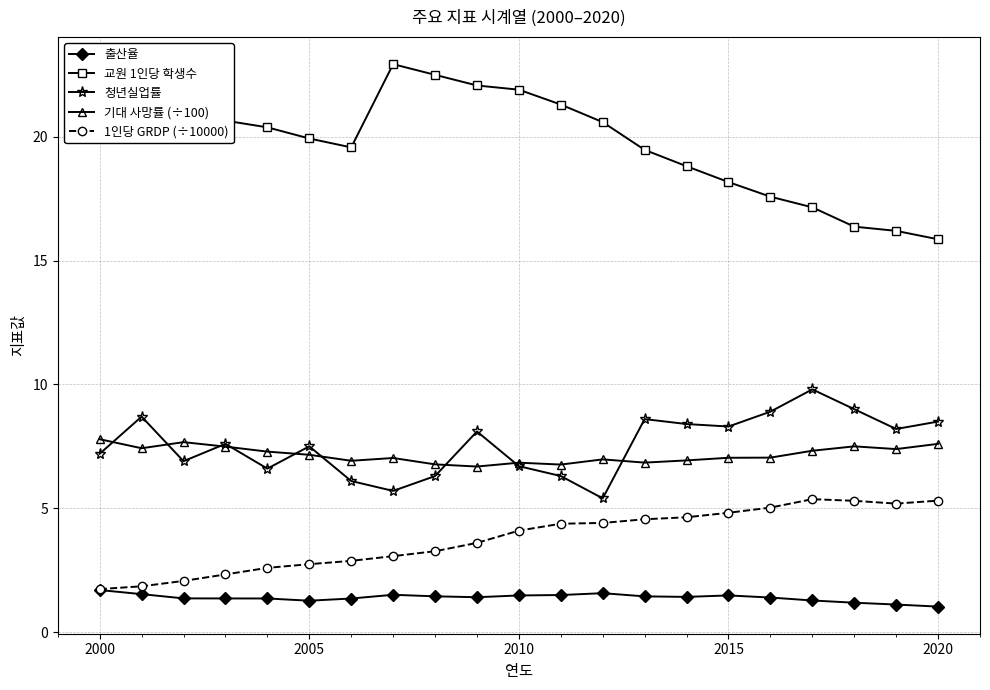

At how many categories does at least one series exceed 11?

21